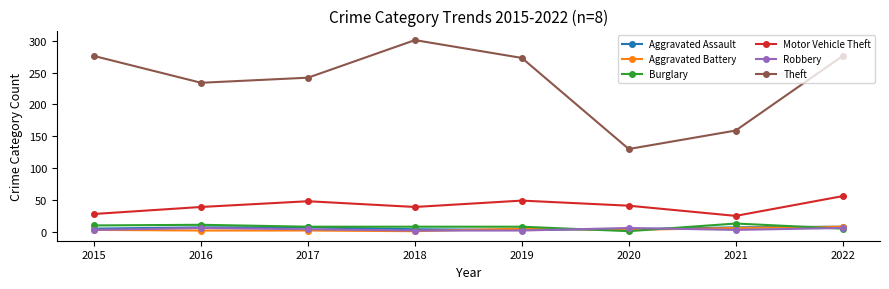

At which category does the chart reach its peak across all series?

2018